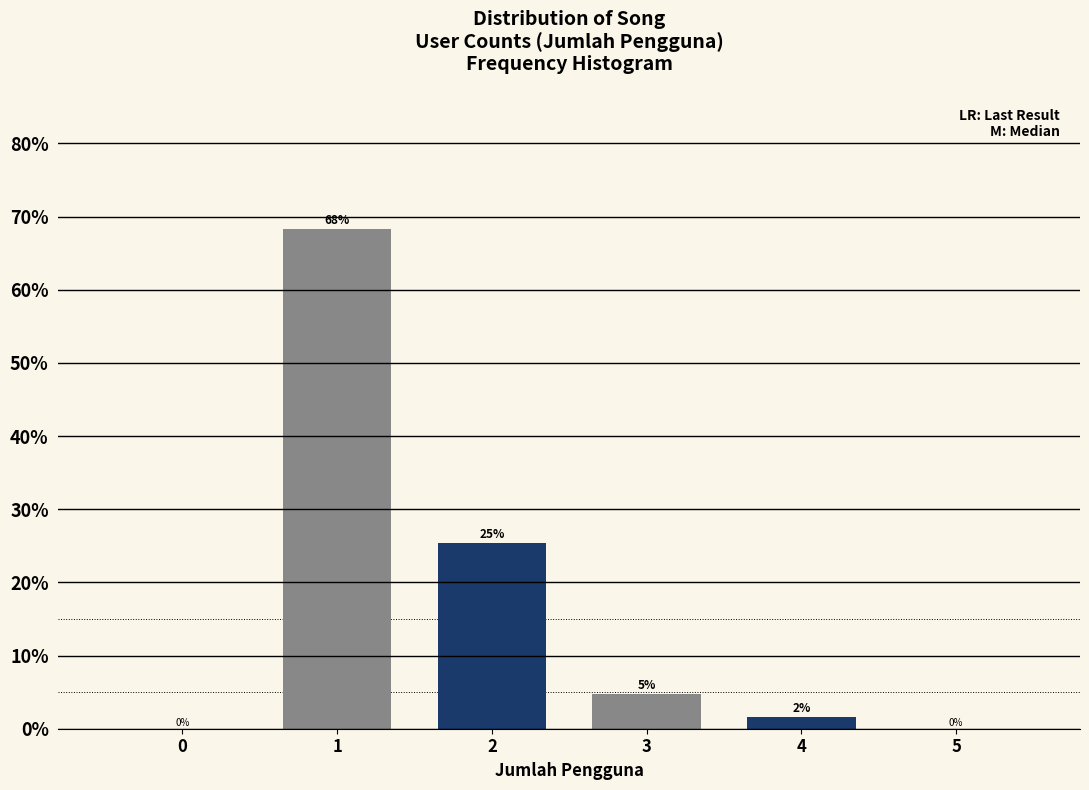

The value at 1 is 68.3. True or false?

True